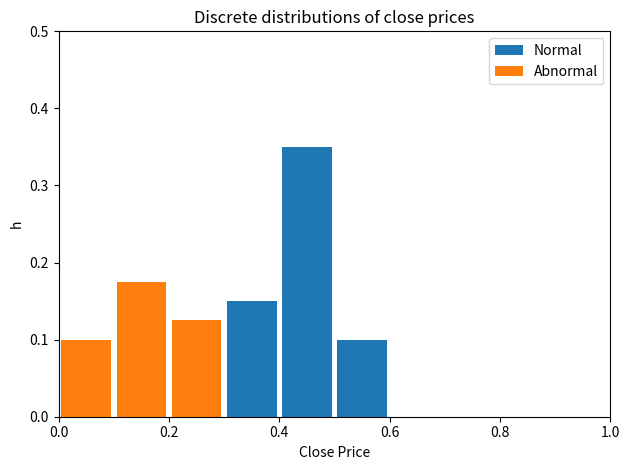

Reading left to right, transcribe this chart: for each stacked bar, give the range it covers on the x-axis and its total height. The values are not printed on the chart, so give them approximately, as read against the axis.

0.0 to 0.1: 0.10
0.1 to 0.2: 0.18
0.2 to 0.3: 0.13
0.3 to 0.4: 0.15
0.4 to 0.5: 0.35
0.5 to 0.6: 0.10
0.6 to 0.7: 0
0.7 to 0.8: 0
0.8 to 0.9: 0
0.9 to 1.0: 0